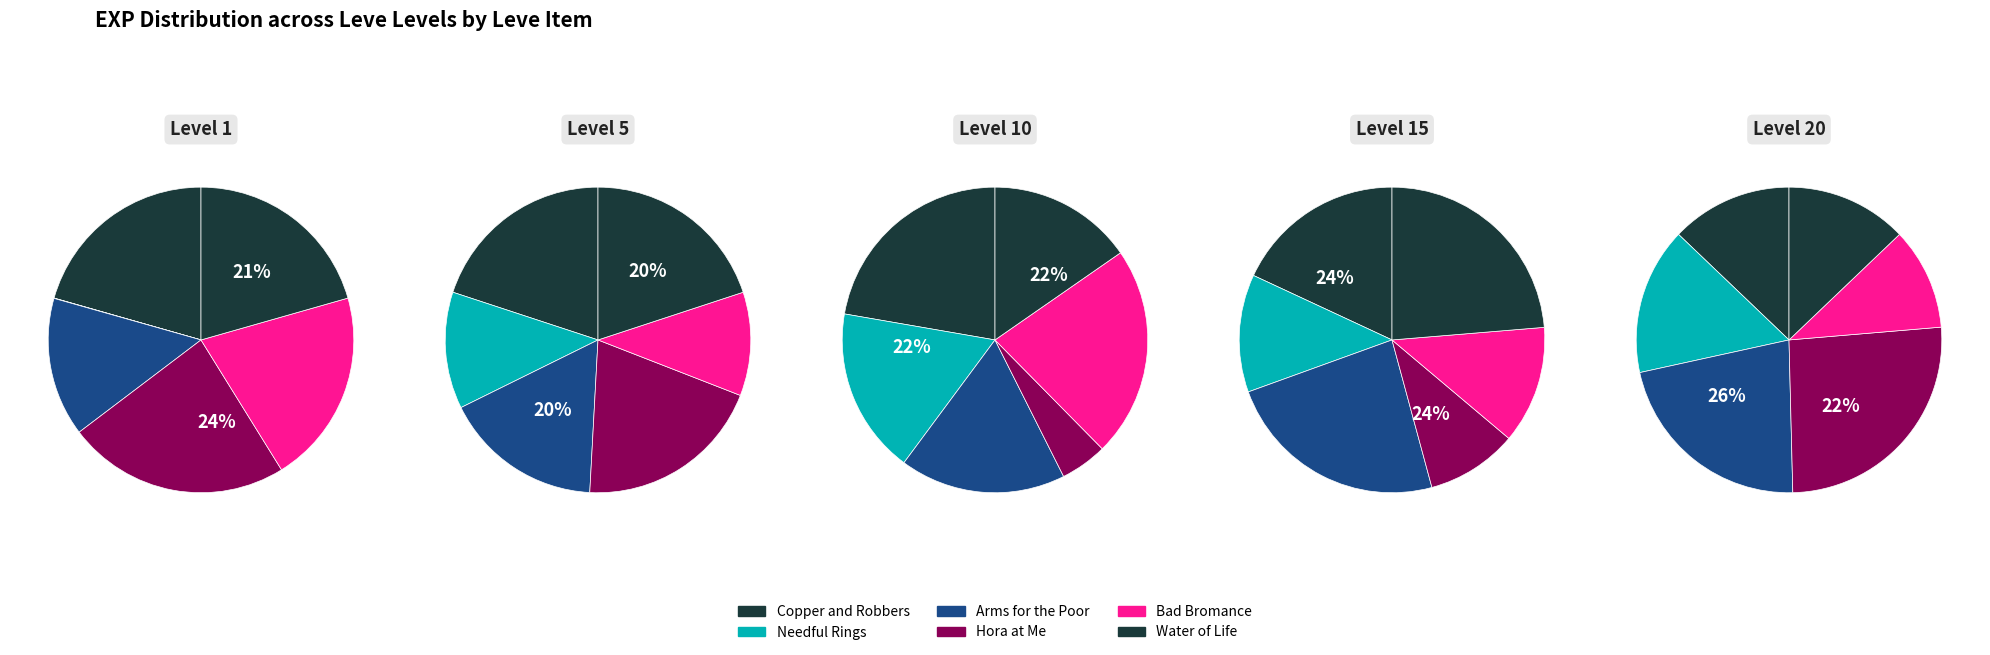

What is the difference between the highest and lowest values at Bad Bromance?

12410